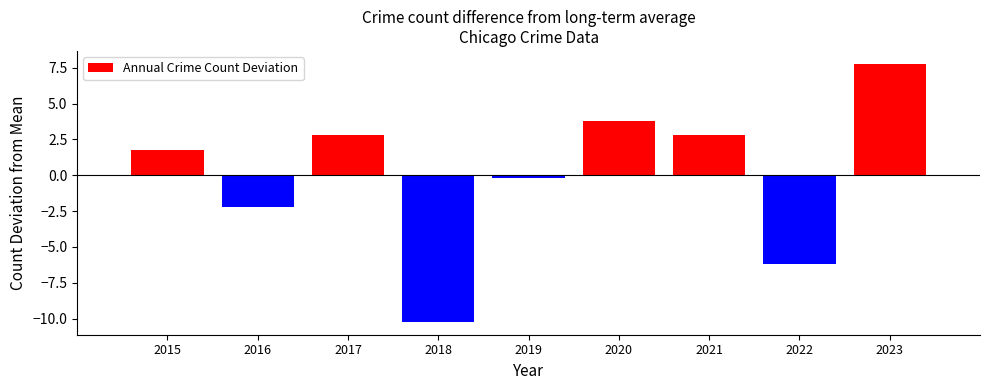

At which label is the value closest to -1?

2019